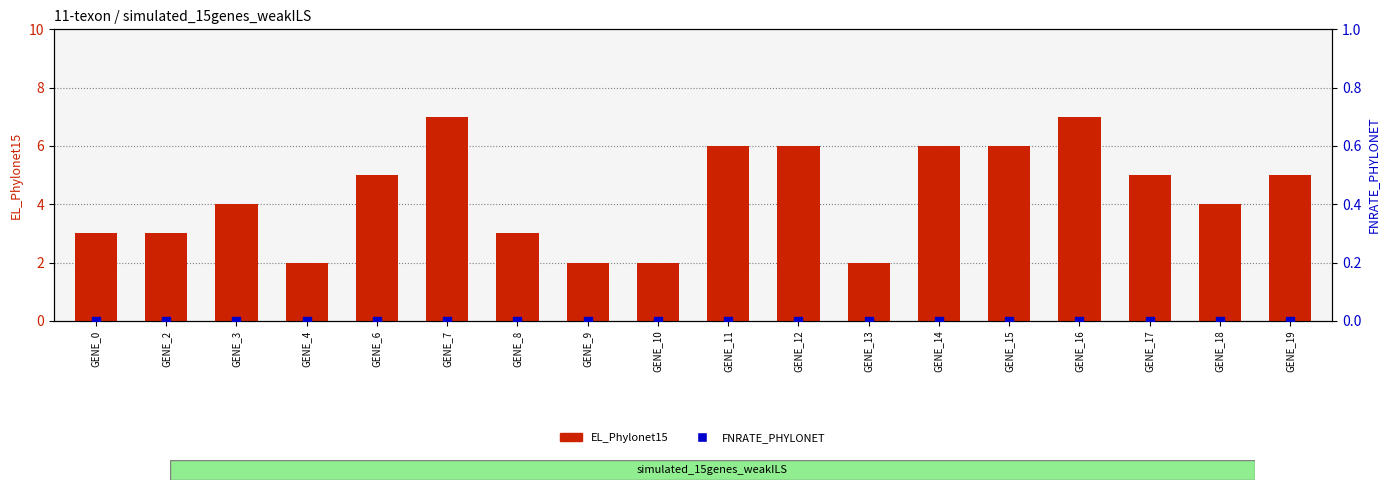

At which category is the sum across all series the highest?

GENE_7